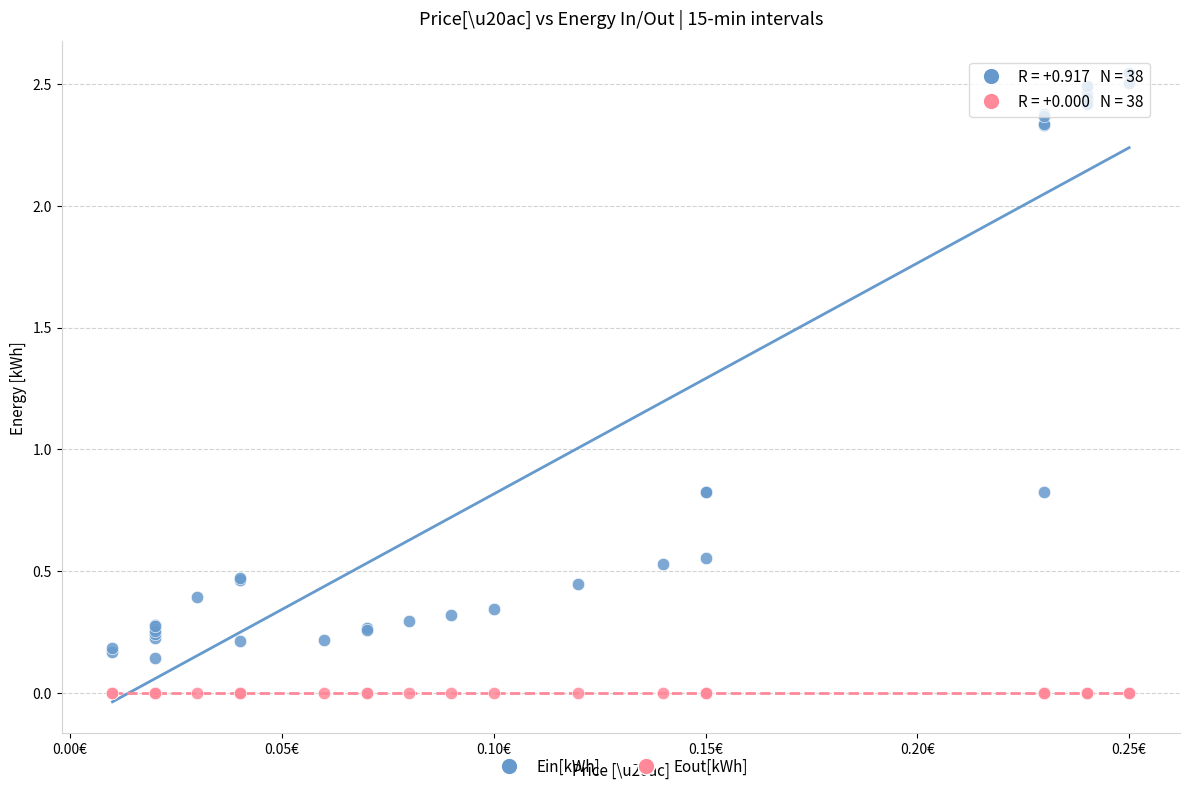

Which series contains the lowest Y value?

Eout[kWh]